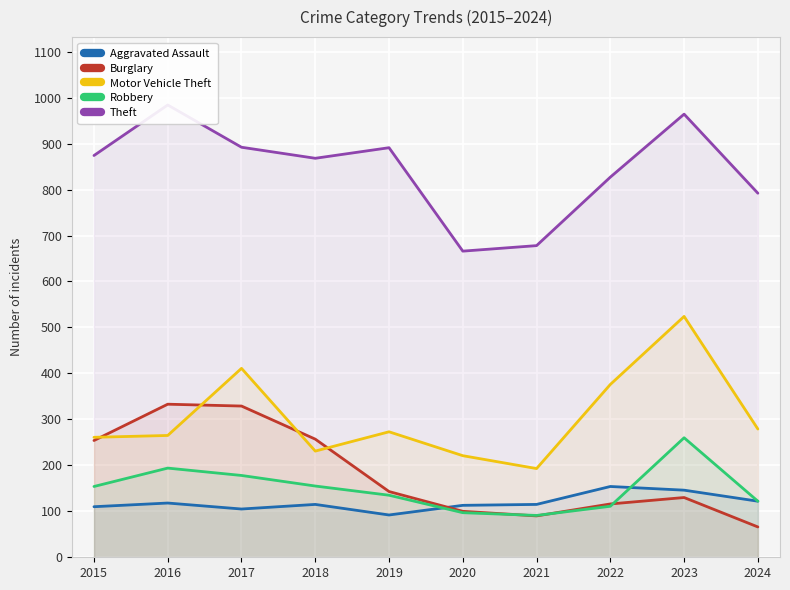

What is the value of the Robbery point at the 7th from the left?

91